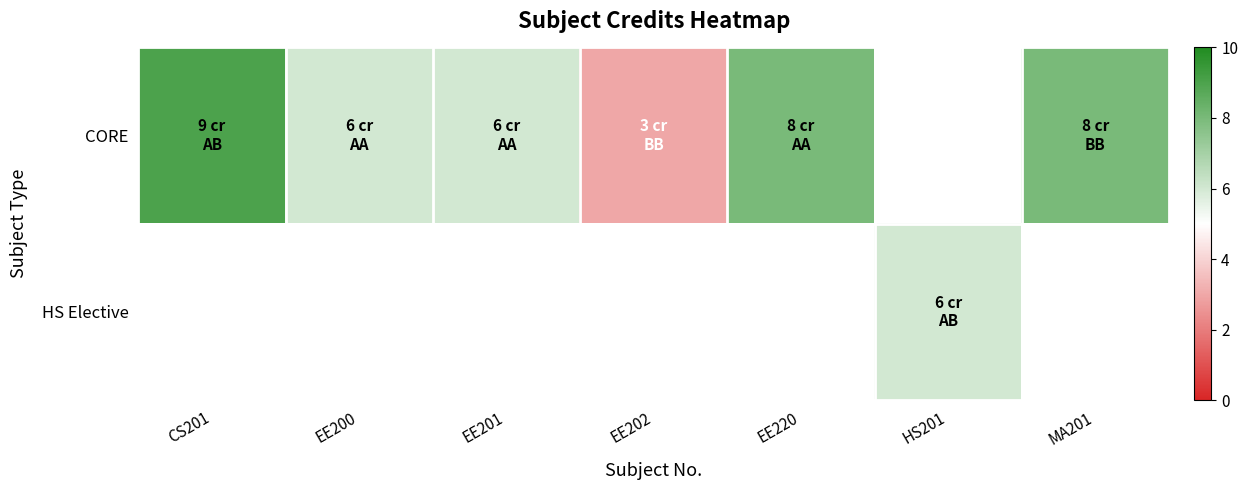

Is it true that CORE equals 3.0 at EE202?

True